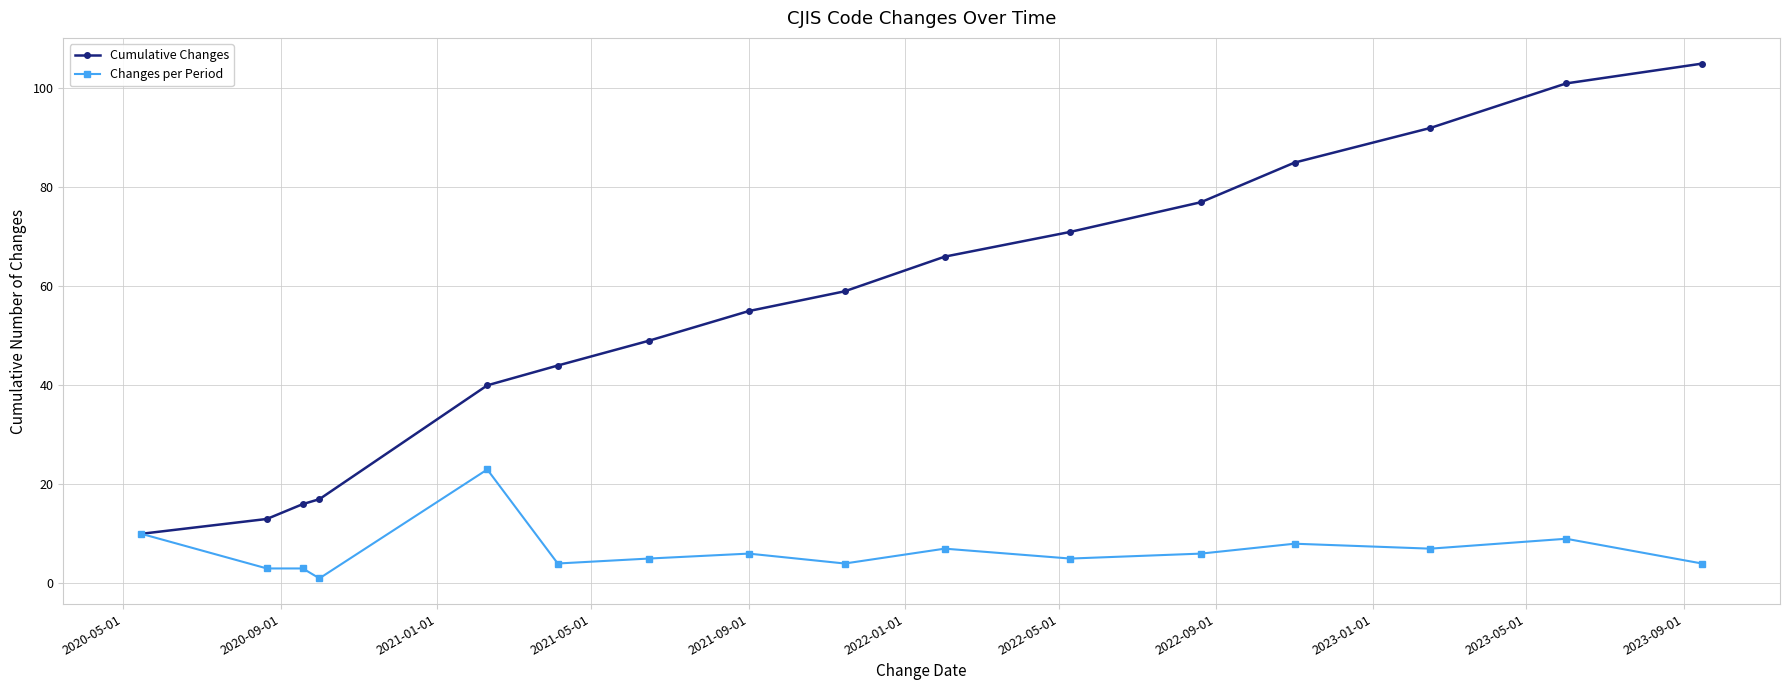

List the series in order of their overall mean, lowest first.

Changes per Period, Cumulative Changes